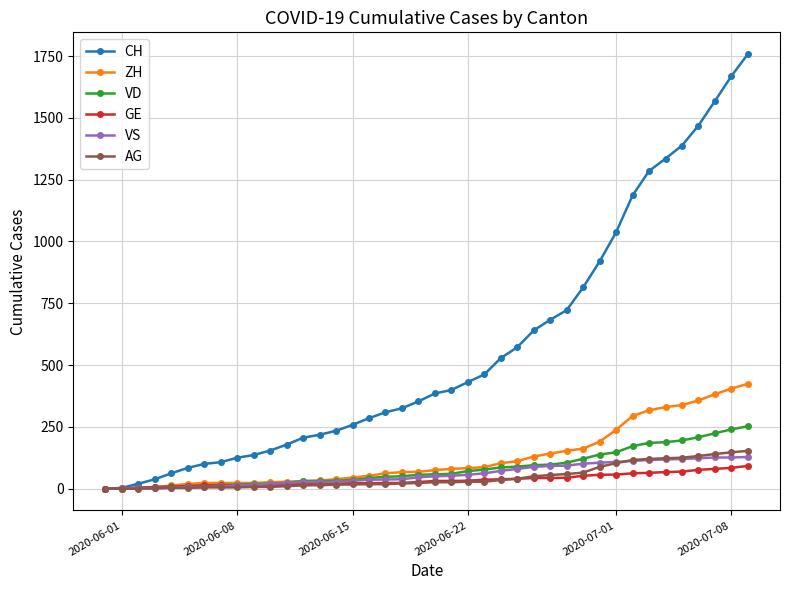

At how many categories does at least one series exceed 1427?

4